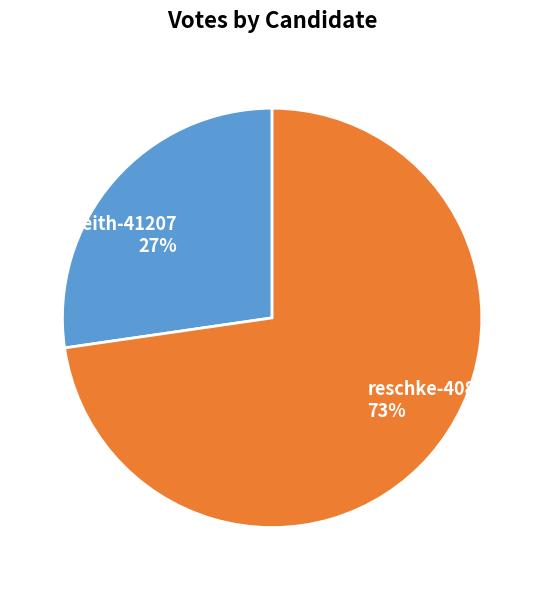

Do leith-41207 and reschke-40888 together represent more than half of the pie?

Yes